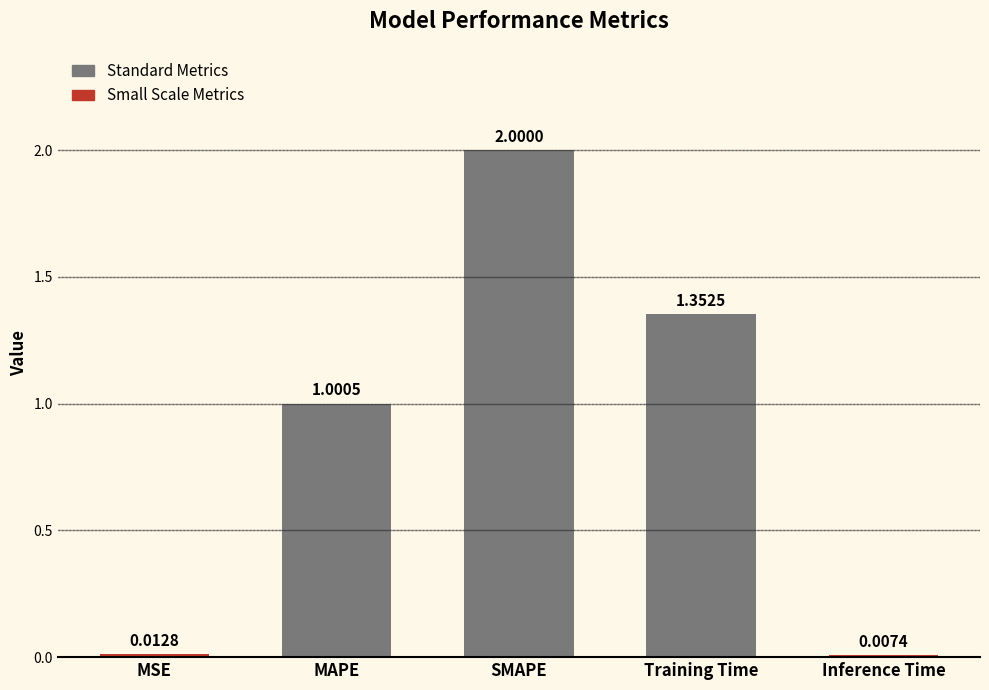

Where is the data nearest to the value 1?

MAPE